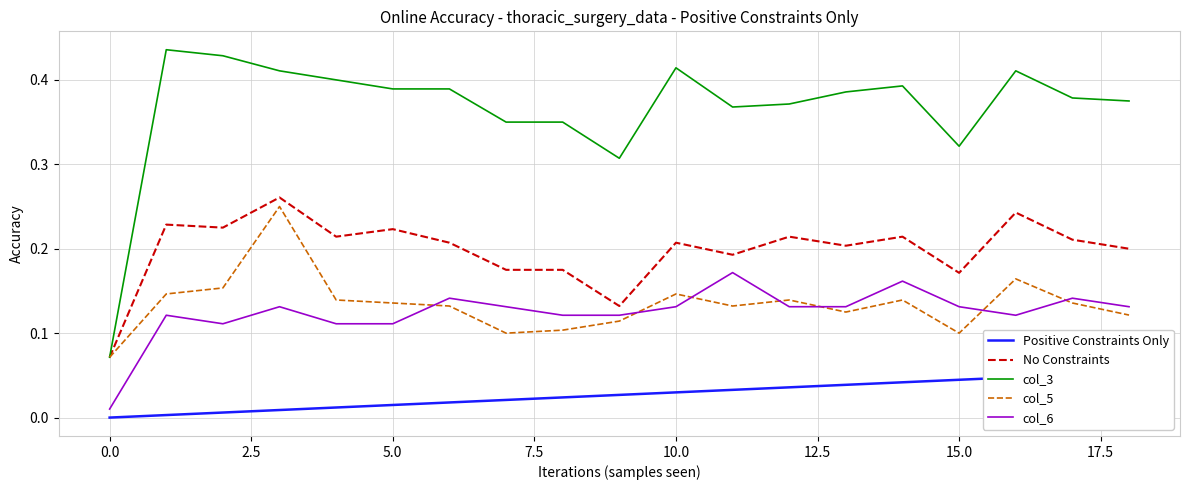

Which series has the largest total across all categories?

col_3